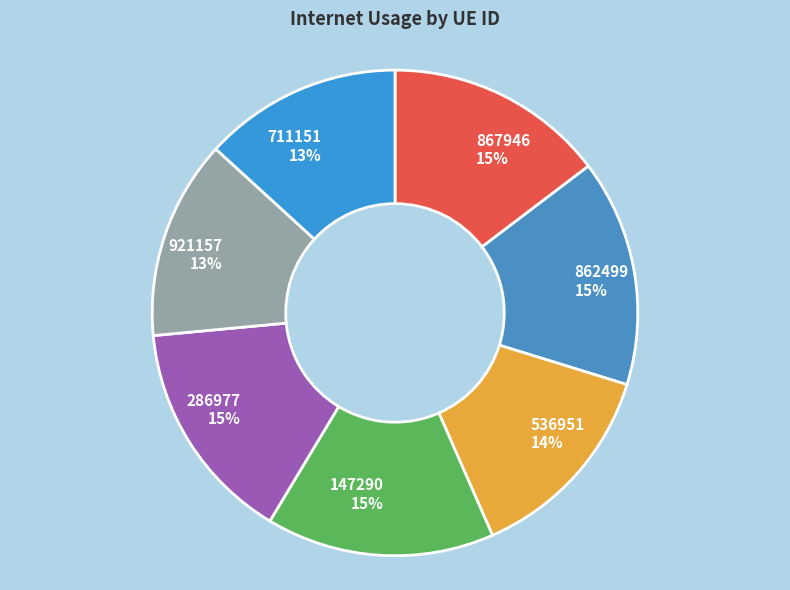

To the nearest percent, what is the average slice percentage?

14%